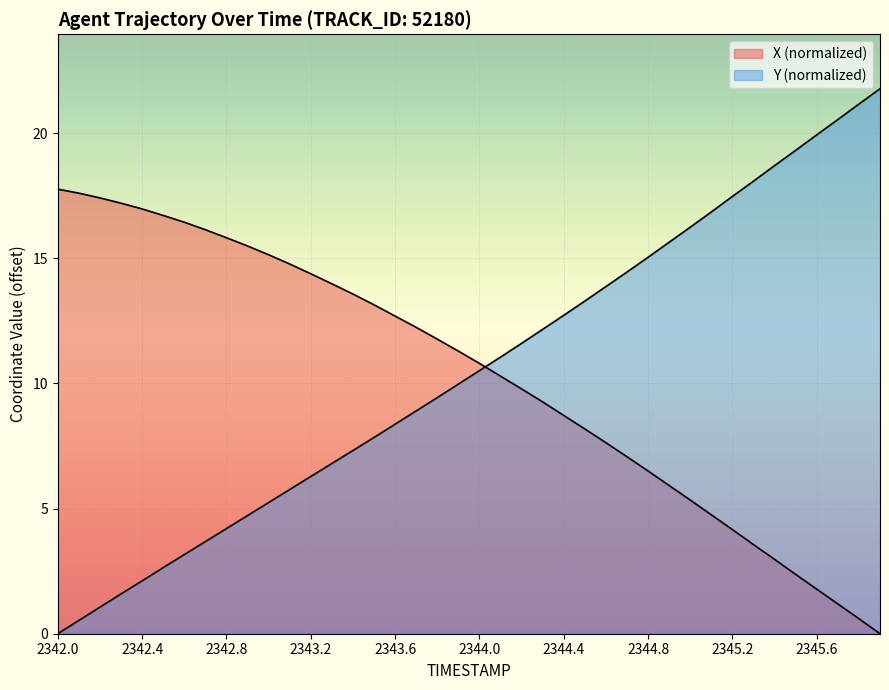

At which category is the sum across all series the highest?

2345.9